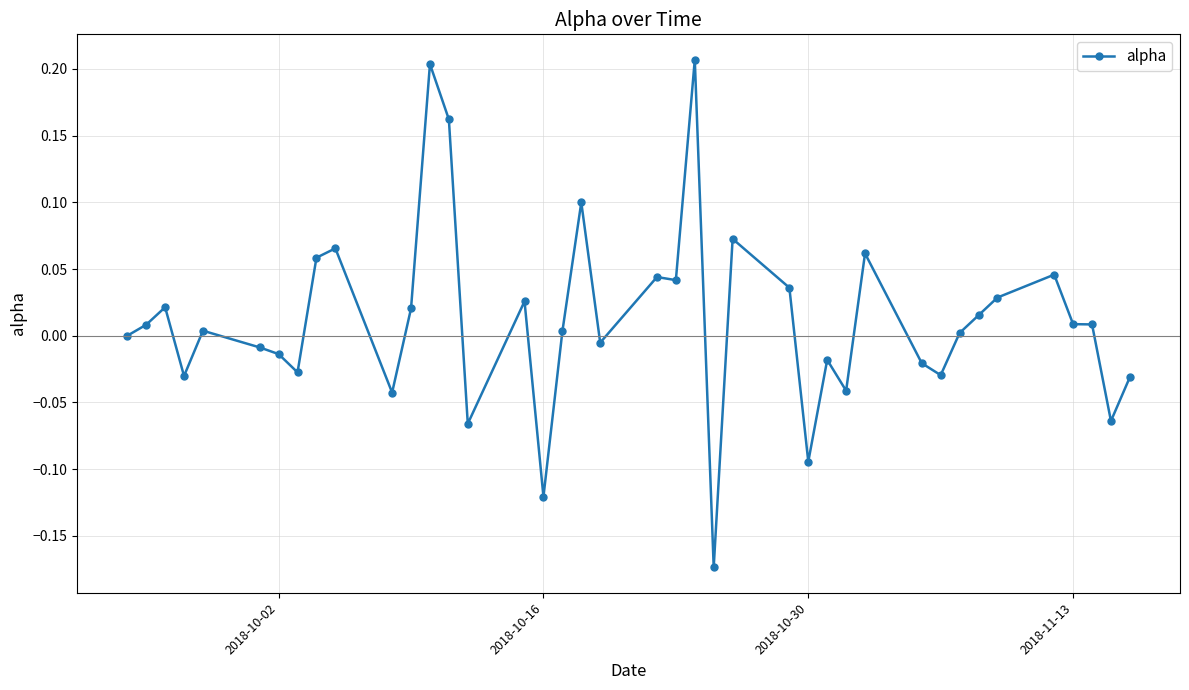

True or false: the data has more than 0 interior local peaks.

True